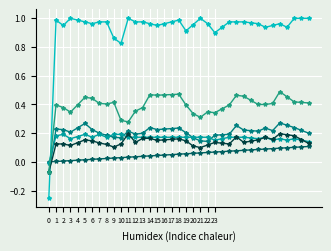

How many lines are shown in the chart?

6